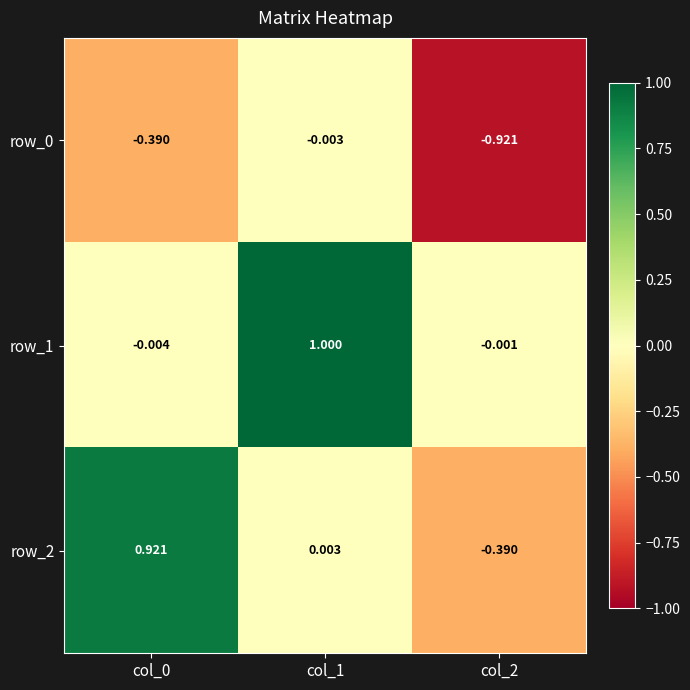

Reading left to right, what are all the values shown in this chart?

row_0: -0.4	-0.0	-0.9
row_1: -0.0	1.0	-0.0
row_2: 0.9	0.0	-0.4